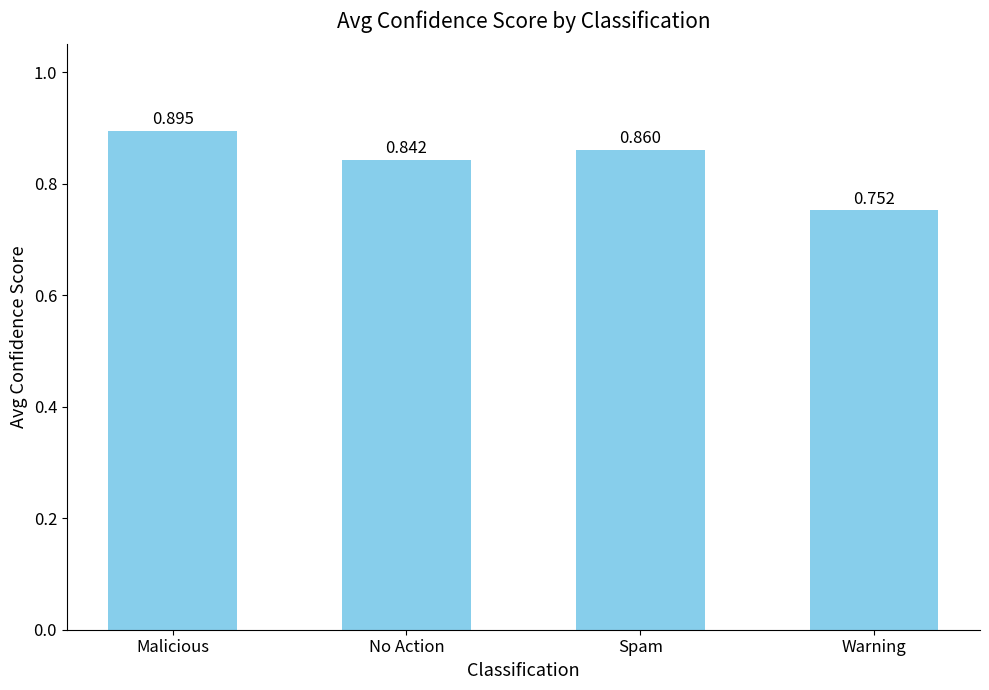

Which category has the highest value across all series?

Malicious